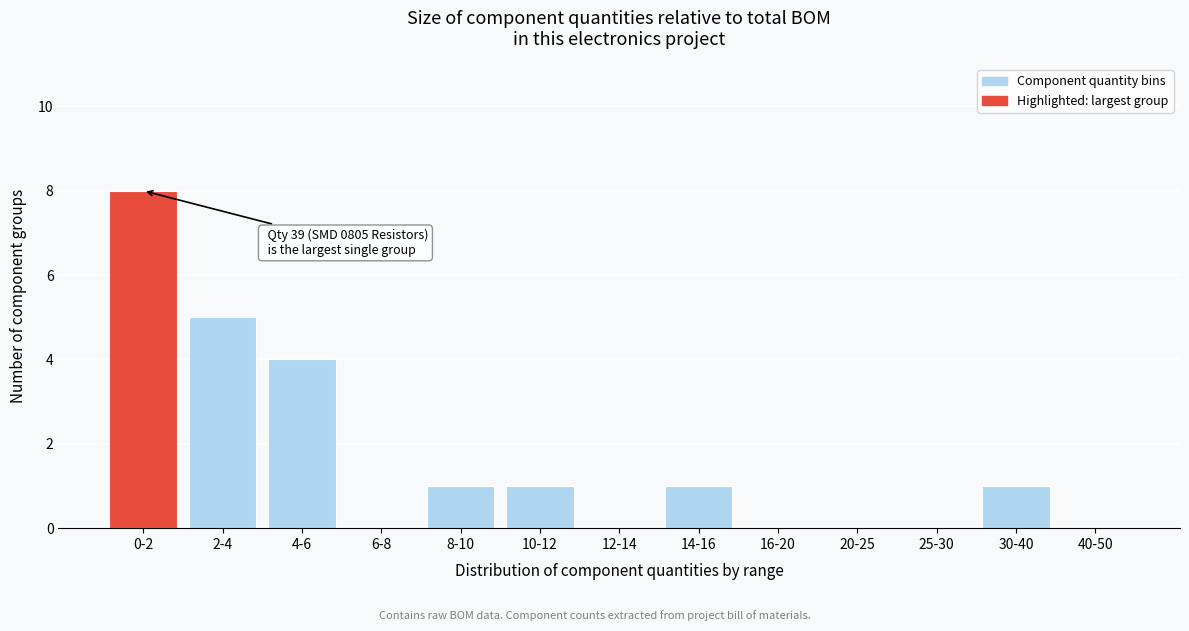

Reading left to right, list all the values displayed in this chart.

0-2=8	2-4=5	4-6=4	6-8=0	8-10=1	10-12=1	12-14=0	14-16=1	16-20=0	20-25=0	25-30=0	30-40=1	40-50=0